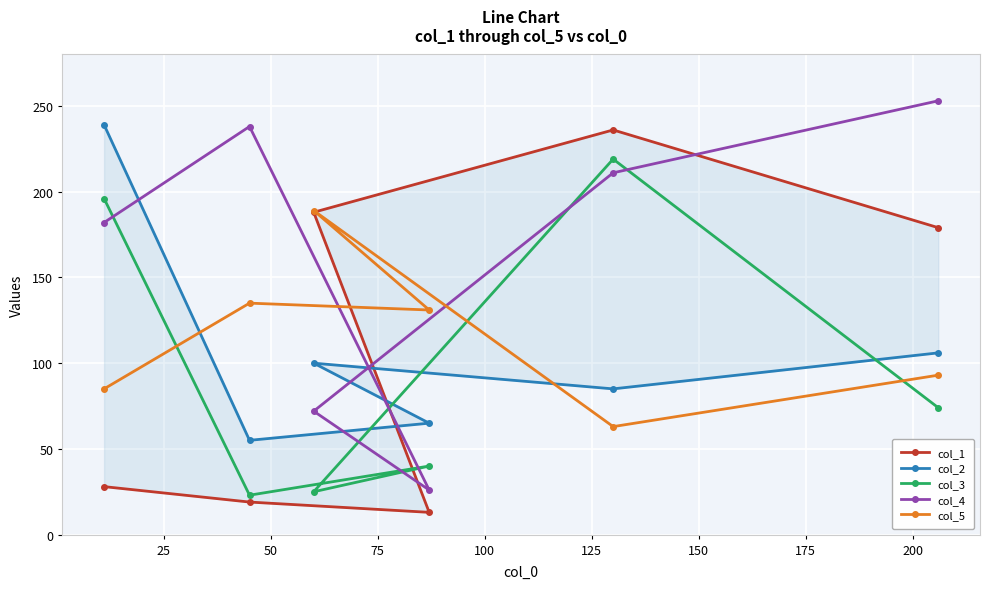

Rank the series by their maximum value, from lowest to highest.

col_5, col_3, col_1, col_2, col_4